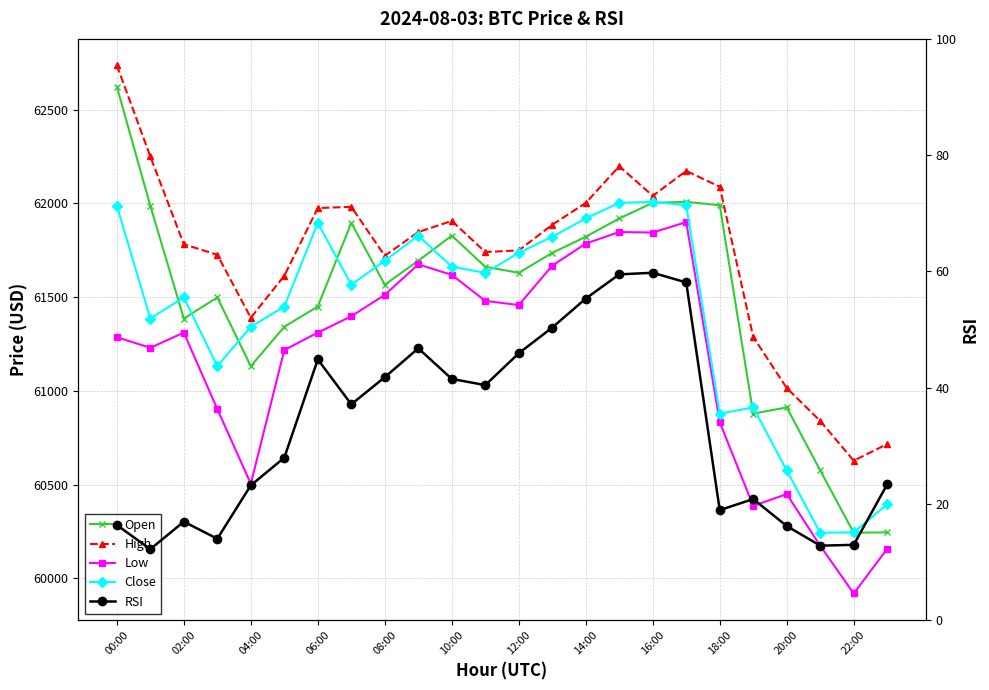

Which has a higher value, 16 or 06:00?

16